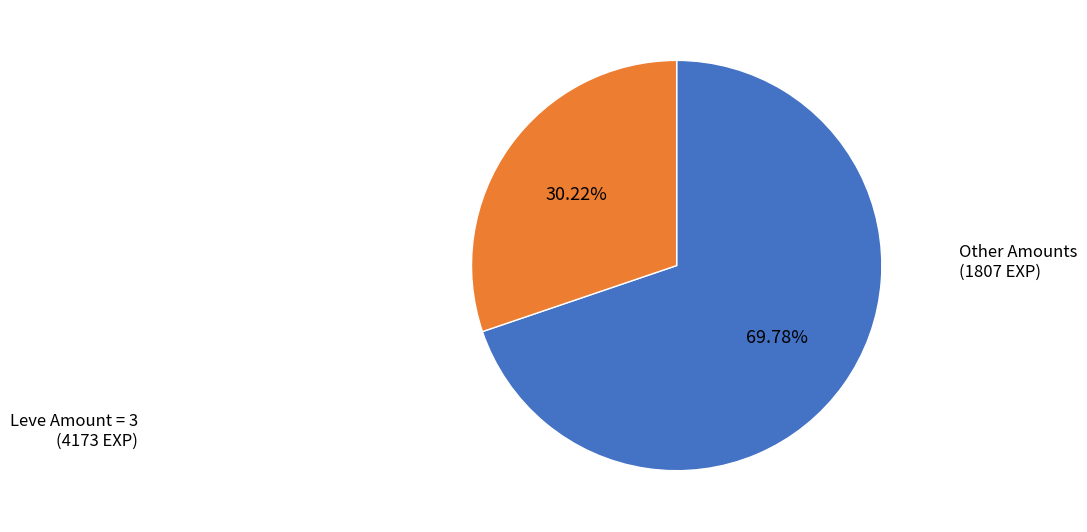

Which slice represents more than half of the pie?

Leve Amount = 3